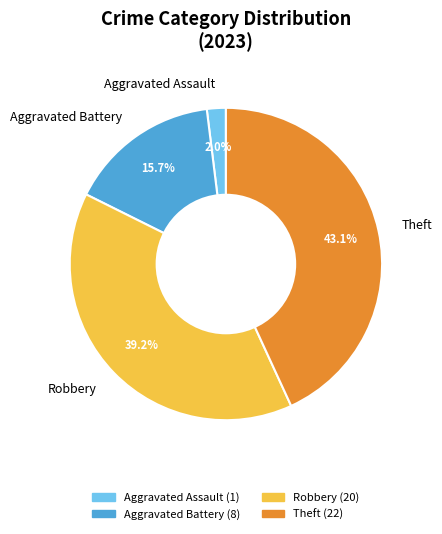

What is the smallest slice in the pie chart?

Aggravated Assault